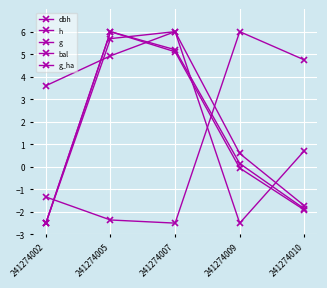

Rank the categories by bal value from lowest to highest.

241274009, 241274010, 241274002, 241274005, 241274007